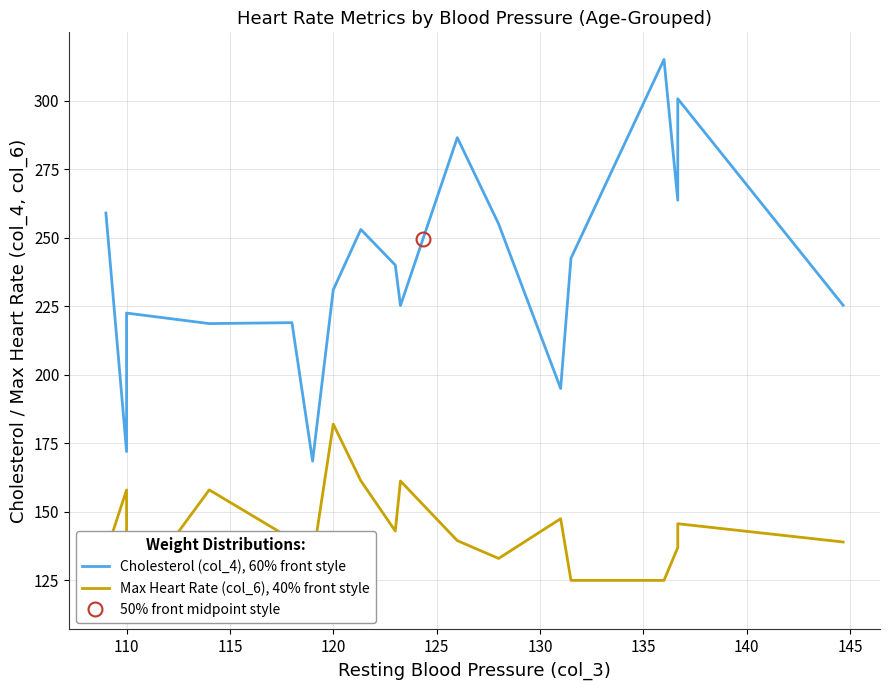

What is the maximum value for Cholesterol (col_4), 60% front style?

315.0